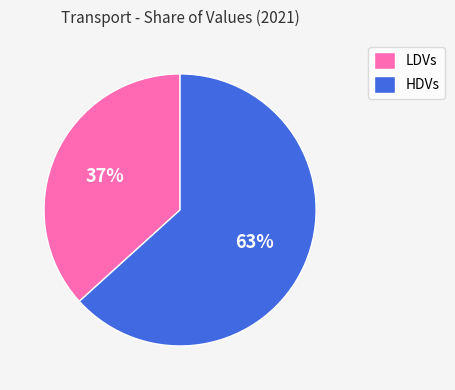

Rank the categories by value from highest to lowest.

HDVs, LDVs